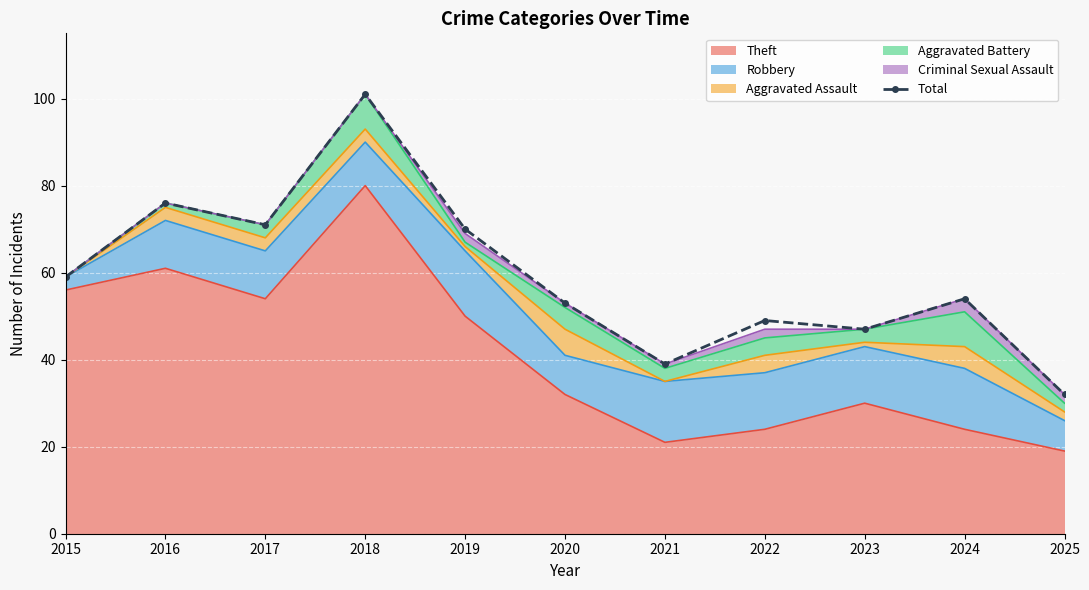

At which label is the value closest to 66?

2019